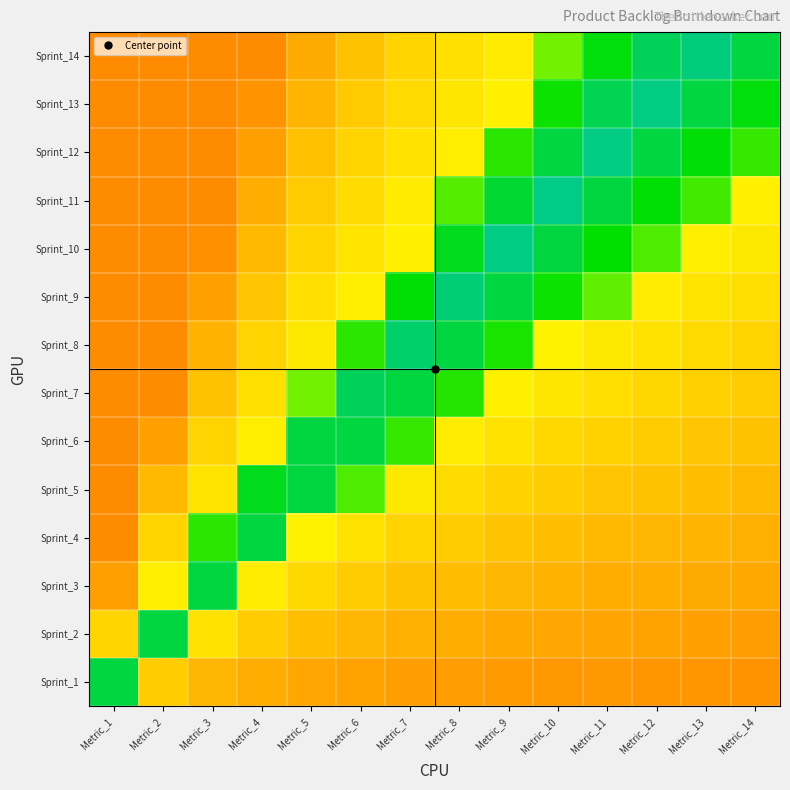

Reading left to right, what are all the values shown in this chart?

Sprint_1: Metric_1=93.3	Metric_2=52.5	Metric_3=48.3	Metric_4=46.2	Metric_5=45.0	Metric_6=44.2	Metric_7=43.6	Metric_8=43.1	Metric_9=42.8	Metric_10=42.5	Metric_11=42.3	Metric_12=42.1	Metric_13=41.9	Metric_14=41.8
Sprint_2: Metric_1=54.0	Metric_2=93.3	Metric_3=56.7	Metric_4=52.5	Metric_5=50.0	Metric_6=48.3	Metric_7=47.1	Metric_8=46.2	Metric_9=45.6	Metric_10=45.0	Metric_11=44.5	Metric_12=44.2	Metric_13=43.8	Metric_14=43.6
Sprint_3: Metric_1=44.0	Metric_2=59.0	Metric_3=93.3	Metric_4=58.7	Metric_5=55.0	Metric_6=52.5	Metric_7=50.7	Metric_8=49.4	Metric_9=48.3	Metric_10=47.5	Metric_11=46.8	Metric_12=46.2	Metric_13=45.8	Metric_14=45.4
Sprint_4: Metric_1=40.0	Metric_2=54.0	Metric_3=84.4	Metric_4=93.3	Metric_5=60.0	Metric_6=56.7	Metric_7=54.3	Metric_8=52.5	Metric_9=51.1	Metric_10=50.0	Metric_11=49.1	Metric_12=48.3	Metric_13=47.7	Metric_14=47.1
Sprint_5: Metric_1=40.0	Metric_2=49.0	Metric_3=57.3	Metric_4=90.0	Metric_5=93.3	Metric_6=82.2	Metric_7=57.9	Metric_8=55.6	Metric_9=53.9	Metric_10=52.5	Metric_11=51.4	Metric_12=50.4	Metric_13=49.6	Metric_14=48.9
Sprint_6: Metric_1=40.0	Metric_2=44.0	Metric_3=54.0	Metric_4=59.0	Metric_5=93.3	Metric_6=93.3	Metric_7=83.8	Metric_8=58.7	Metric_9=56.7	Metric_10=55.0	Metric_11=53.6	Metric_12=52.5	Metric_13=51.5	Metric_14=50.7
Sprint_7: Metric_1=40.0	Metric_2=40.0	Metric_3=50.7	Metric_4=56.5	Metric_5=80.0	Metric_6=95.6	Metric_7=93.3	Metric_8=85.0	Metric_9=59.4	Metric_10=57.5	Metric_11=55.9	Metric_12=54.6	Metric_13=53.5	Metric_14=52.5
Sprint_8: Metric_1=40.0	Metric_2=40.0	Metric_3=47.3	Metric_4=54.0	Metric_5=58.0	Metric_6=84.4	Metric_7=97.1	Metric_8=93.3	Metric_9=85.9	Metric_10=60.0	Metric_11=58.2	Metric_12=56.7	Metric_13=55.4	Metric_14=54.3
Sprint_9: Metric_1=40.0	Metric_2=40.0	Metric_3=44.0	Metric_4=51.5	Metric_5=56.0	Metric_6=59.0	Metric_7=87.6	Metric_8=98.3	Metric_9=93.3	Metric_10=86.7	Metric_11=81.2	Metric_12=58.7	Metric_13=57.3	Metric_14=56.1
Sprint_10: Metric_1=40.0	Metric_2=40.0	Metric_3=40.7	Metric_4=49.0	Metric_5=54.0	Metric_6=57.3	Metric_7=59.7	Metric_8=90.0	Metric_9=99.3	Metric_10=93.3	Metric_11=87.3	Metric_12=82.2	Metric_13=59.2	Metric_14=57.9
Sprint_11: Metric_1=40.0	Metric_2=40.0	Metric_3=40.0	Metric_4=46.5	Metric_5=52.0	Metric_6=55.7	Metric_7=58.3	Metric_8=81.7	Metric_9=91.9	Metric_10=100.0	Metric_11=93.3	Metric_12=87.8	Metric_13=83.1	Metric_14=59.6
Sprint_12: Metric_1=40.0	Metric_2=40.0	Metric_3=40.0	Metric_4=44.0	Metric_5=50.0	Metric_6=54.0	Metric_7=56.9	Metric_8=59.0	Metric_9=84.4	Metric_10=93.3	Metric_11=99.4	Metric_12=93.3	Metric_13=88.2	Metric_14=83.8
Sprint_13: Metric_1=40.0	Metric_2=40.0	Metric_3=40.0	Metric_4=41.5	Metric_5=48.0	Metric_6=52.3	Metric_7=55.4	Metric_8=57.8	Metric_9=59.6	Metric_10=86.7	Metric_11=94.5	Metric_12=98.9	Metric_13=93.3	Metric_14=88.6
Sprint_14: Metric_1=40.0	Metric_2=40.0	Metric_3=40.0	Metric_4=40.0	Metric_5=46.0	Metric_6=50.7	Metric_7=54.0	Metric_8=56.5	Metric_9=58.4	Metric_10=80.0	Metric_11=88.5	Metric_12=95.6	Metric_13=98.5	Metric_14=93.3